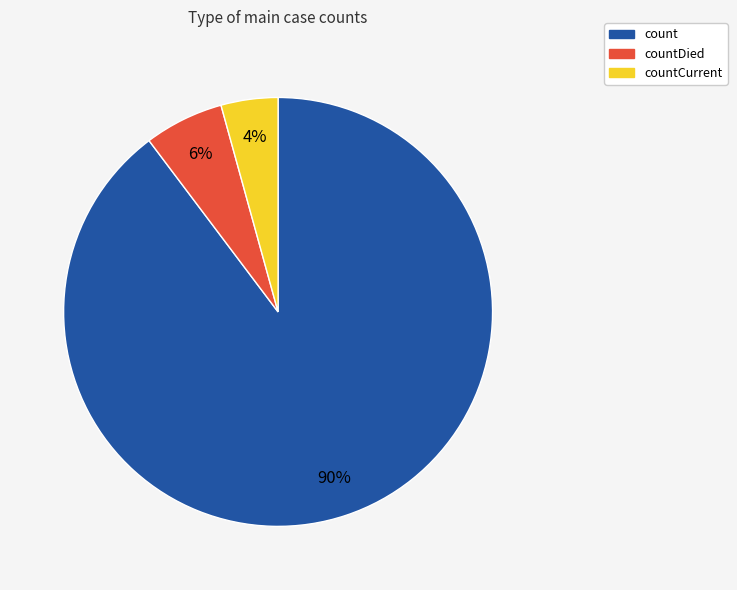

What is the ratio of the value at countCurrent to the value at countDied?

0.7